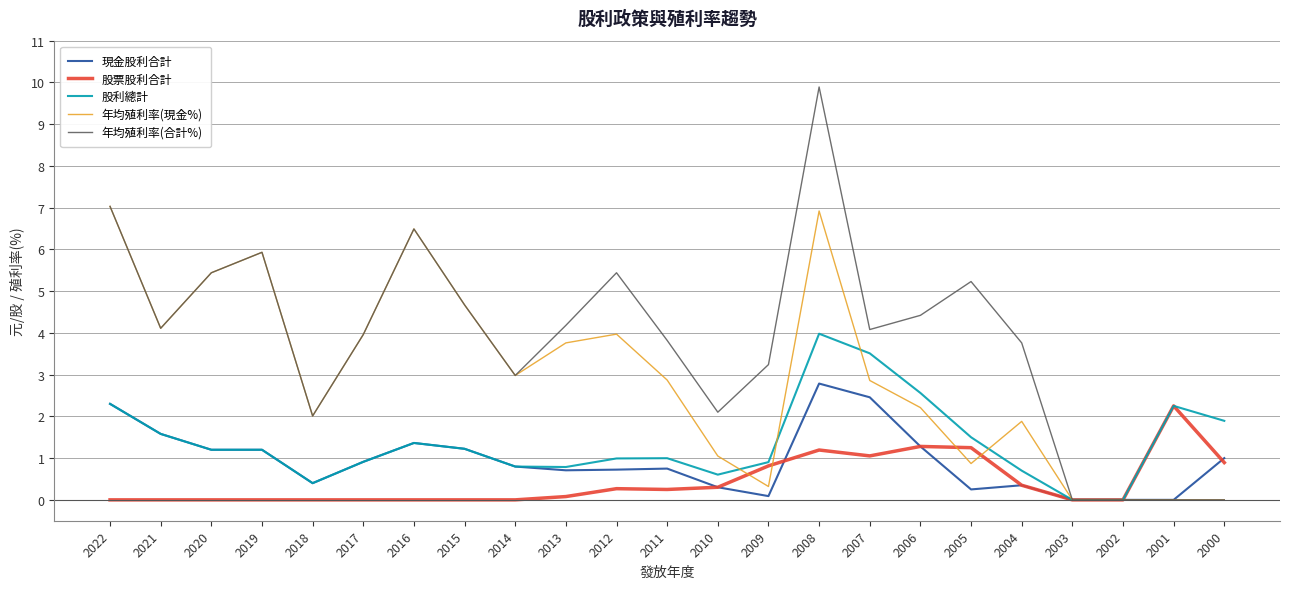

How many categories are shown in the chart?

23